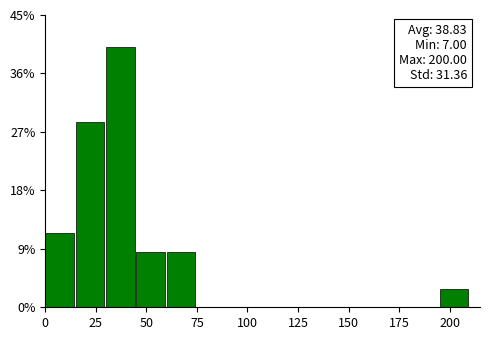

Around what value on the x-axis is the tallest bar? Give the approximate position of its centre, as read against the axis.

35